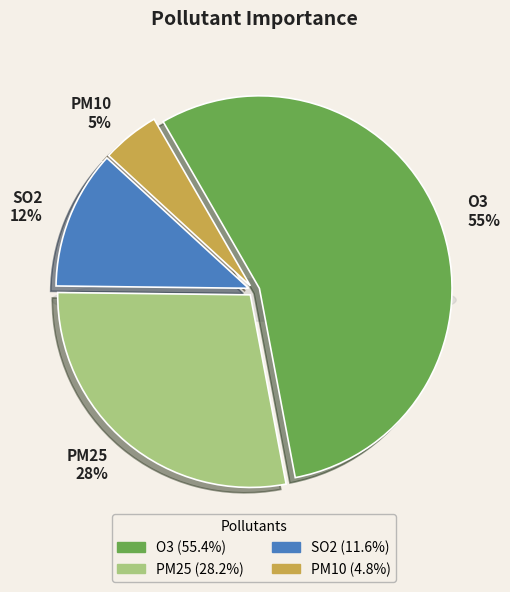

Combined, do PM25 and PM10 account for over 50%?

No